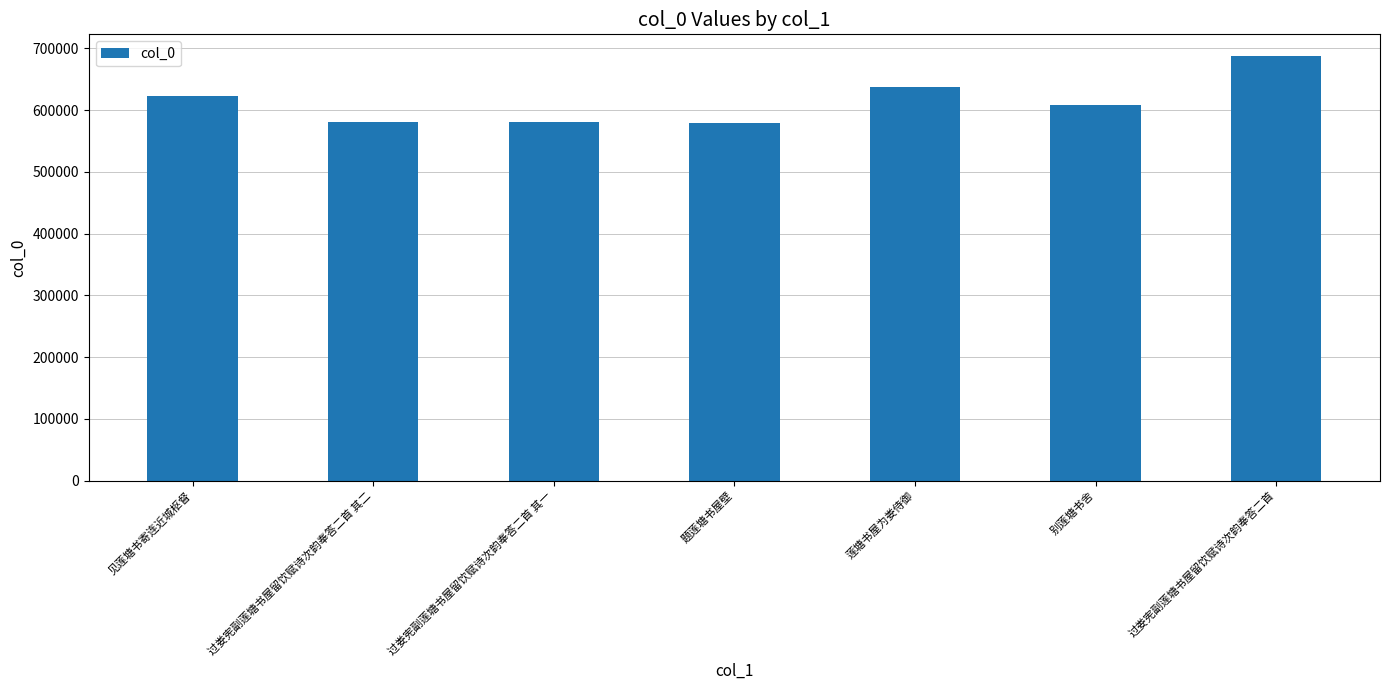

What is the label of the 6th bar from the right?

过娄宪副莲塘书屋留饮赋诗次韵奉答二首 其二